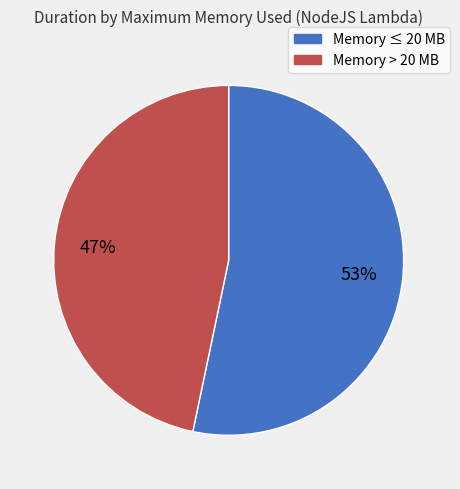

Which slice represents more than half of the pie?

Memory ≤ 20 MB